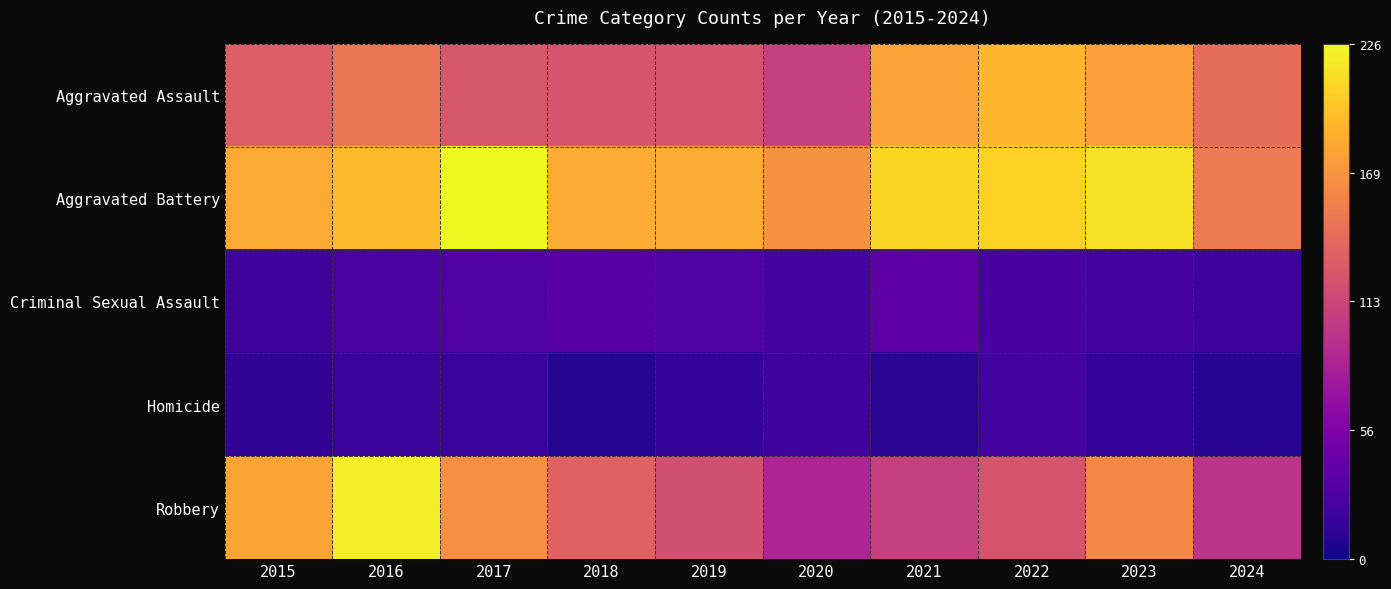

Between 2015 and 2016, which series saw the biggest shift?

Robbery